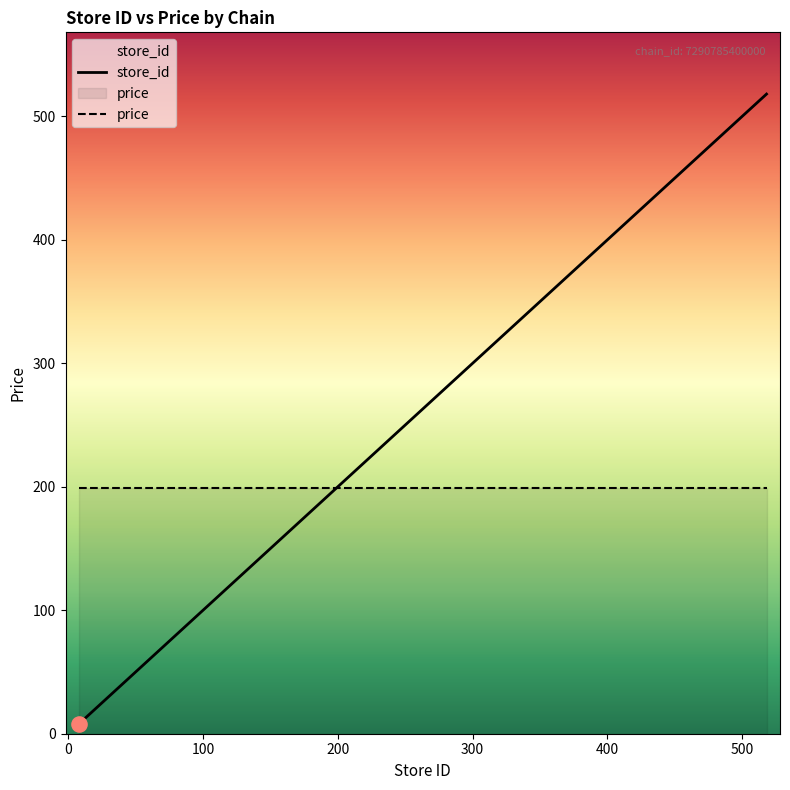

Which series has the widest spread of Y values?

store_id